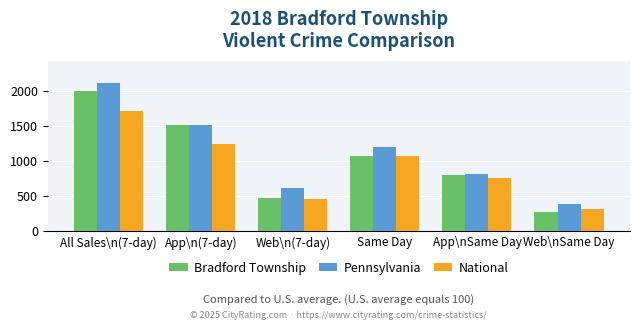

How many distinct data groups are displayed?

3